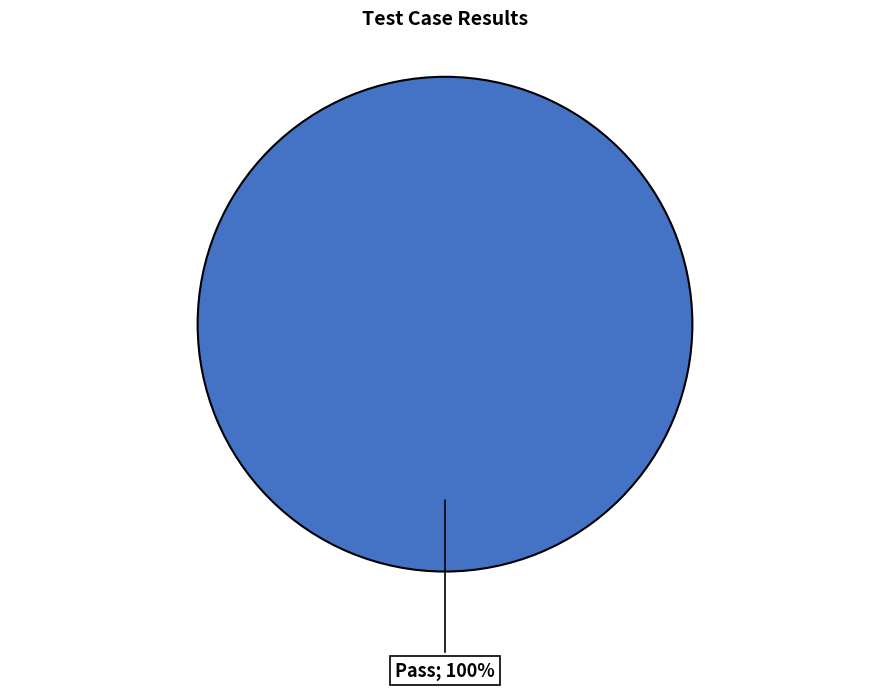

Is there a majority slice in this chart?

Yes